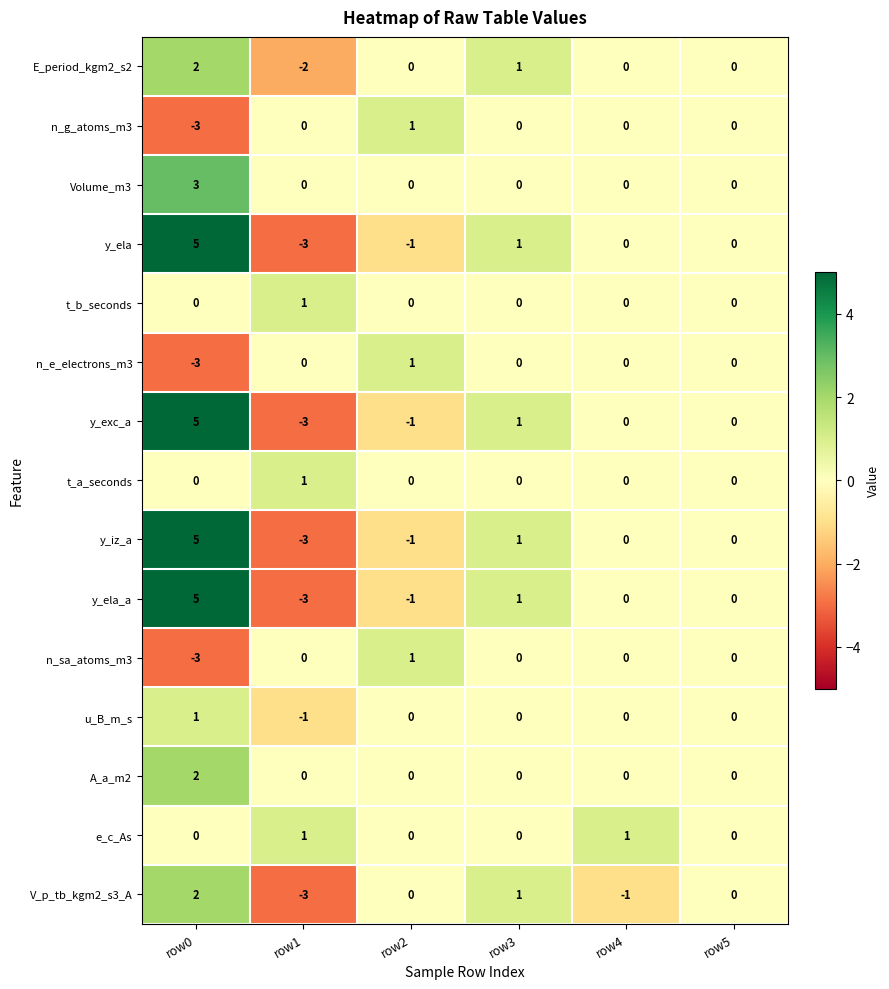

What is the total value across all series at row3?

6